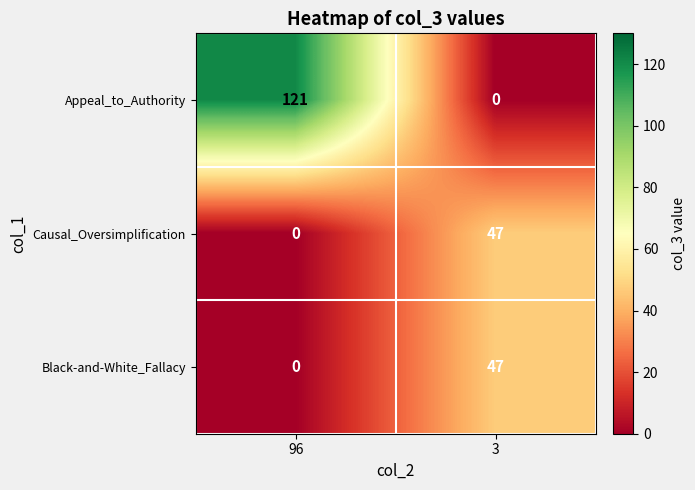

What is the average value of the Causal_Oversimplification series?

24